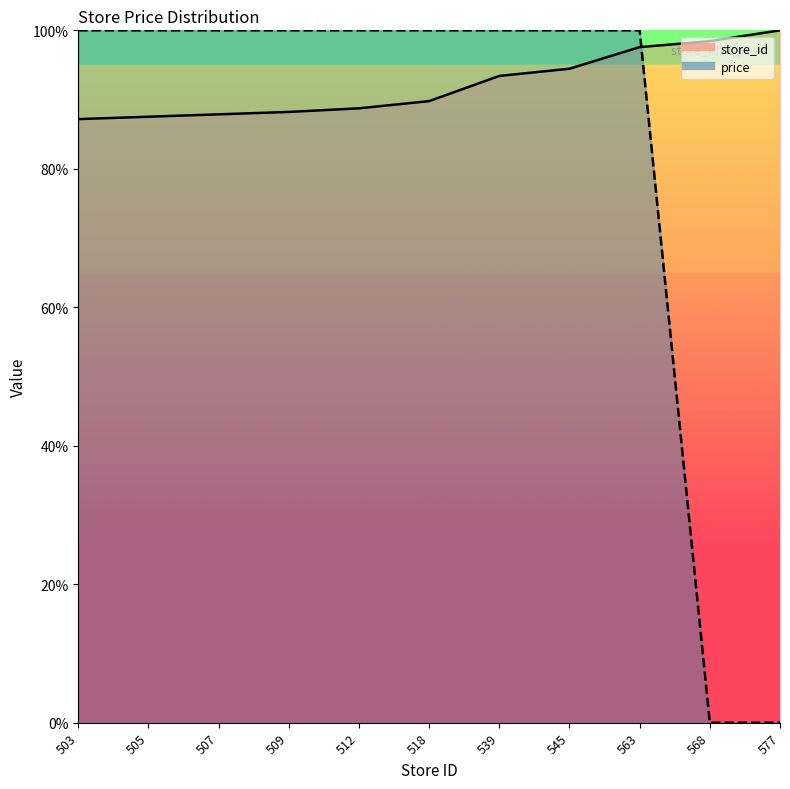

At how many categories does at least one series exceed 10?

11